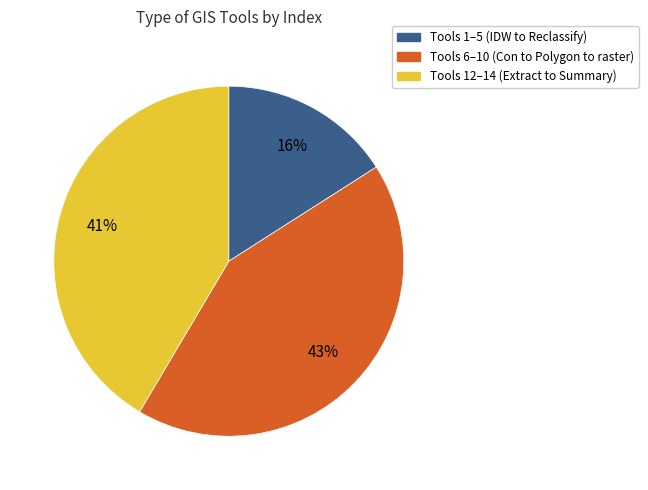

To the nearest percent, what is the average slice percentage?

33%